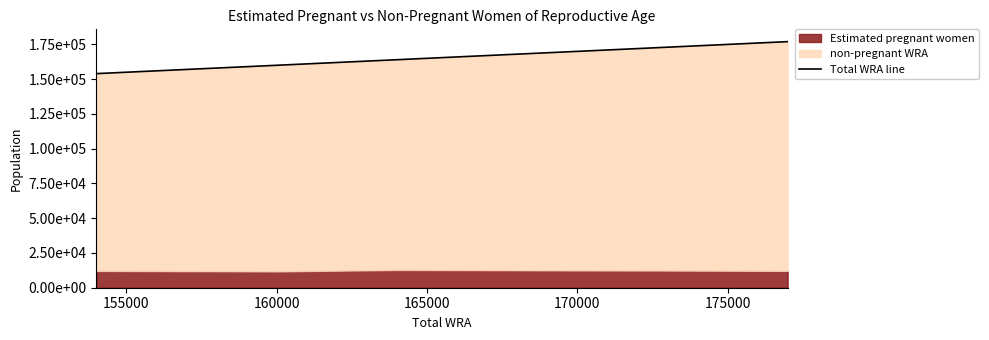

What is the difference between the values at 150000 and 165000?

6000